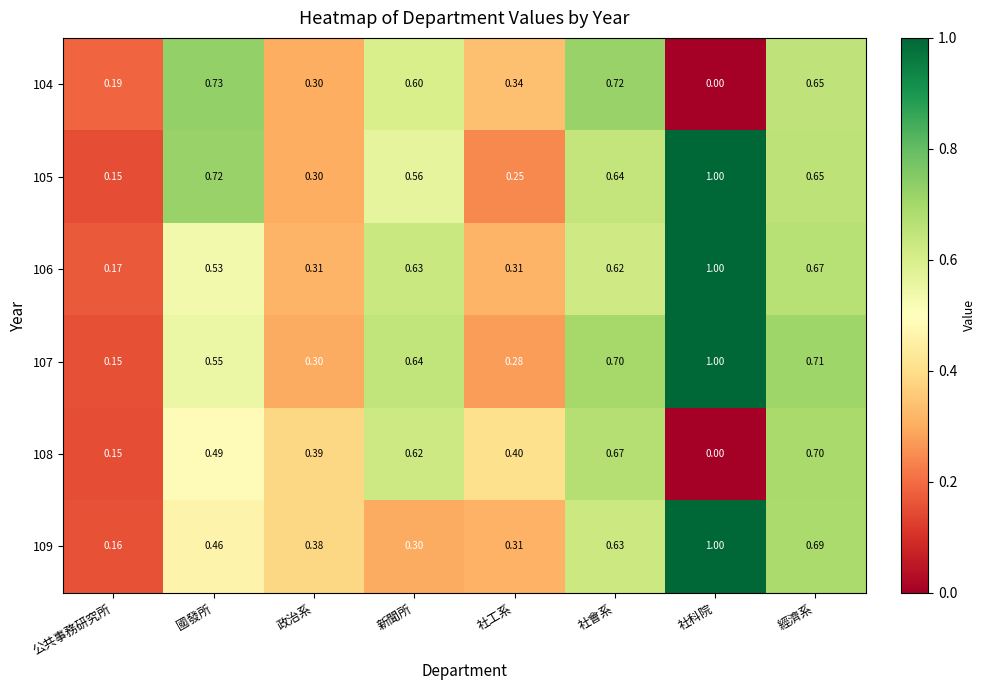

At which category is the sum across all series the highest?

經濟系